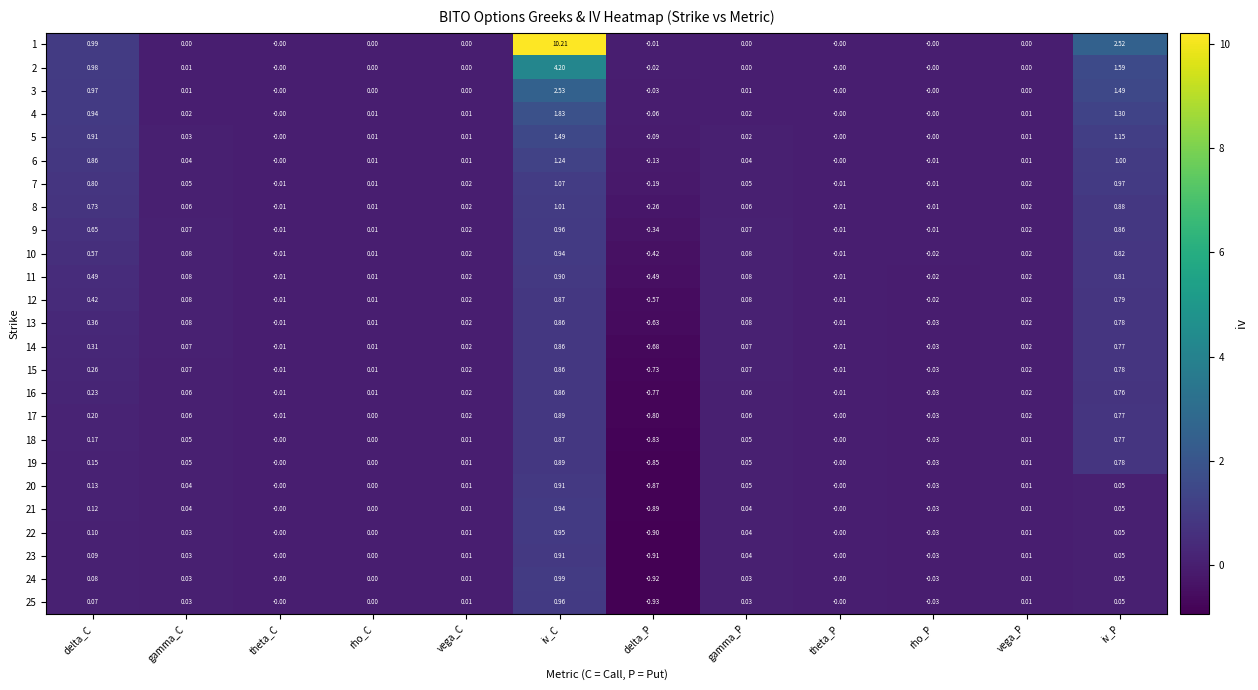

How many negative values does the 19 series have?

2